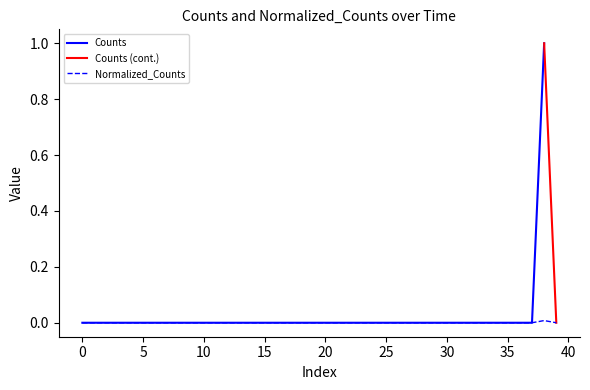

Is this an area chart (filled region under the line)?

No